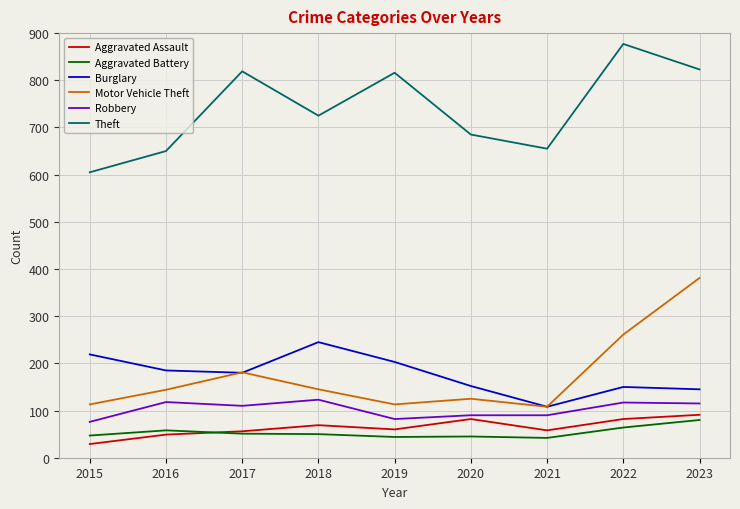

What is the difference between the second highest and minimum values in the Burglary series?

111